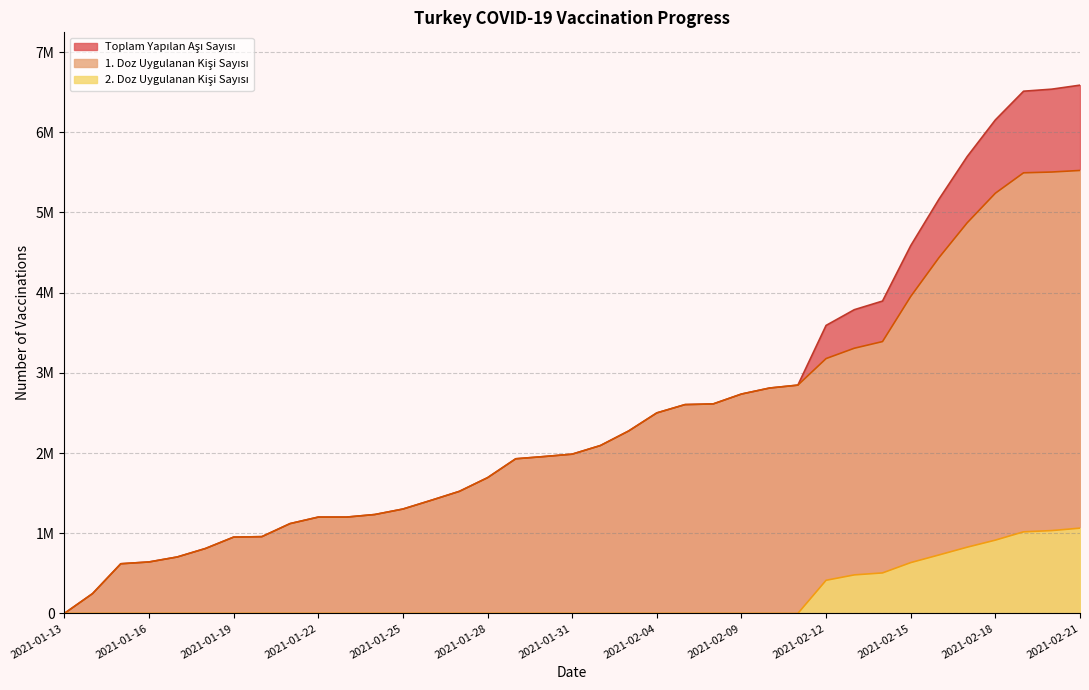

The Toplam Yapilan Asi Sayisi series shows 6154549 at 2021-02-18. True or false?

True